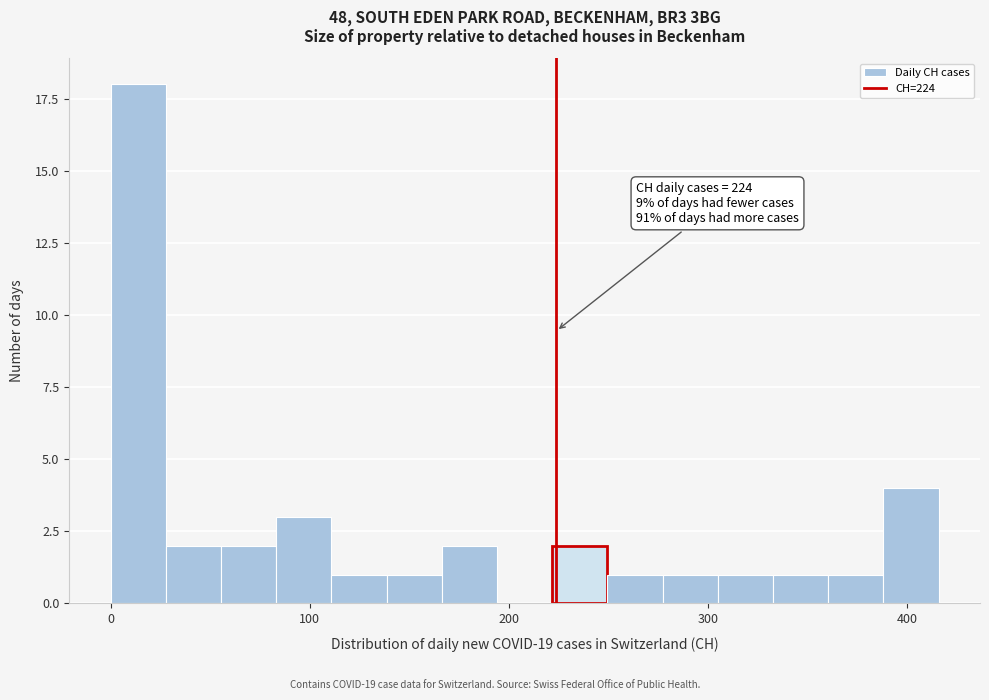

Around what value on the x-axis is the tallest bar? Give the approximate position of its centre, as read against the axis.

10